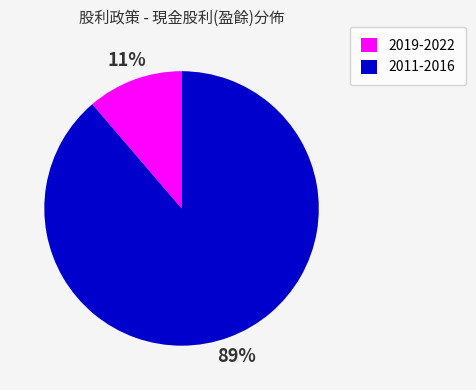

How many slices are in this pie chart?

2